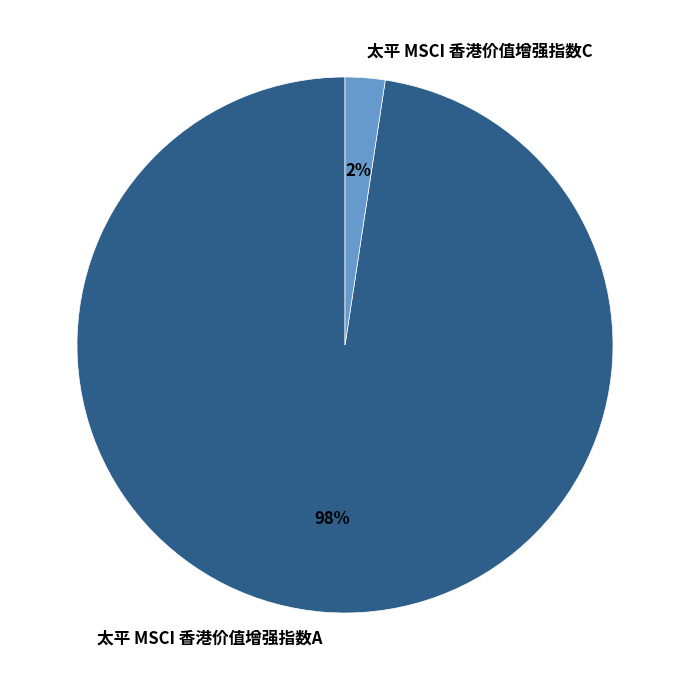

Does any single category account for the majority?

Yes